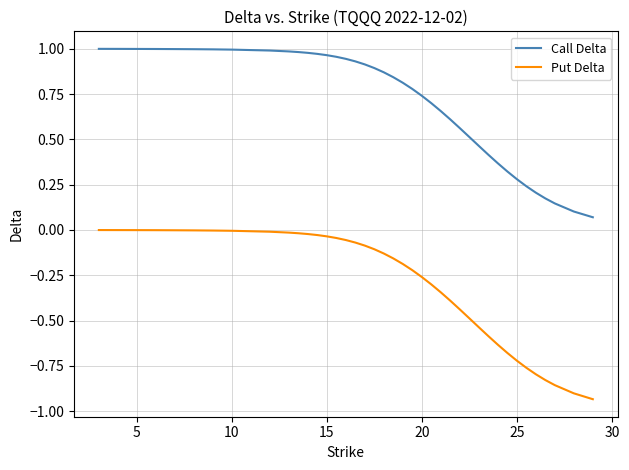

Which series has the widest spread of values?

Put Delta